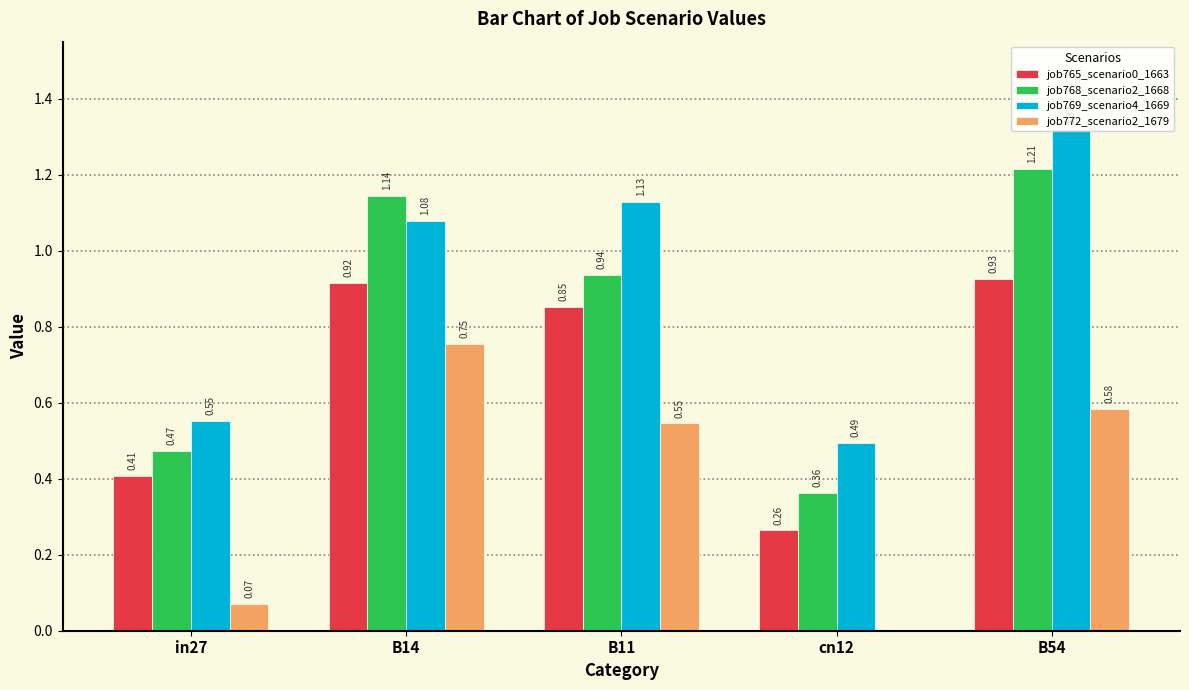

Between B11 and cn12, which series saw the biggest shift?

job769_scenario4_1669